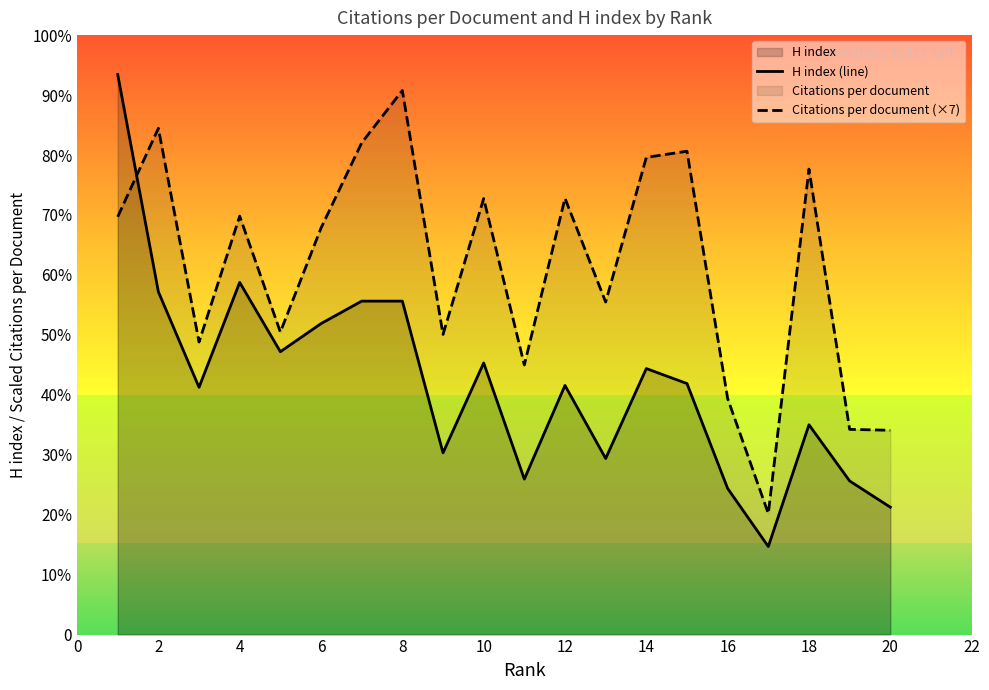

Does the chart display data point markers on the line(s)?

No